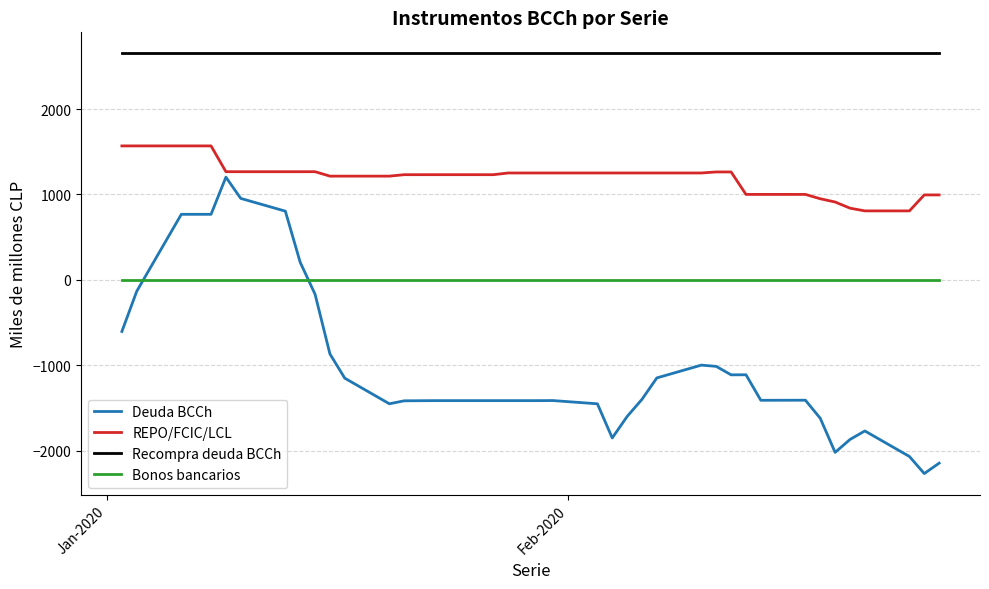

True or false: Bonos bancarios and Recompra deuda BCCh cross at least once.

False